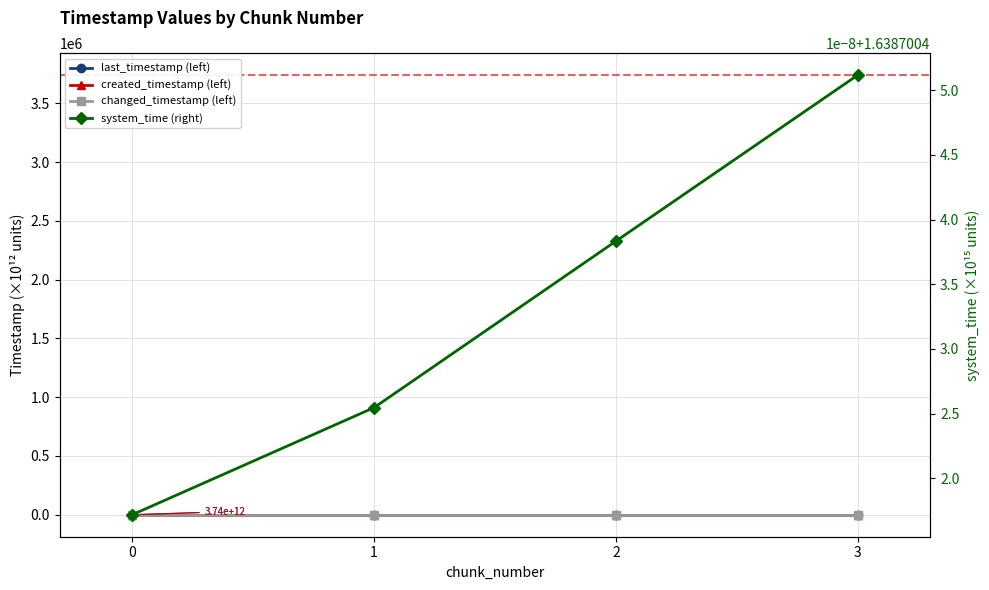

At which label does system_time (right) reach its peak?

3